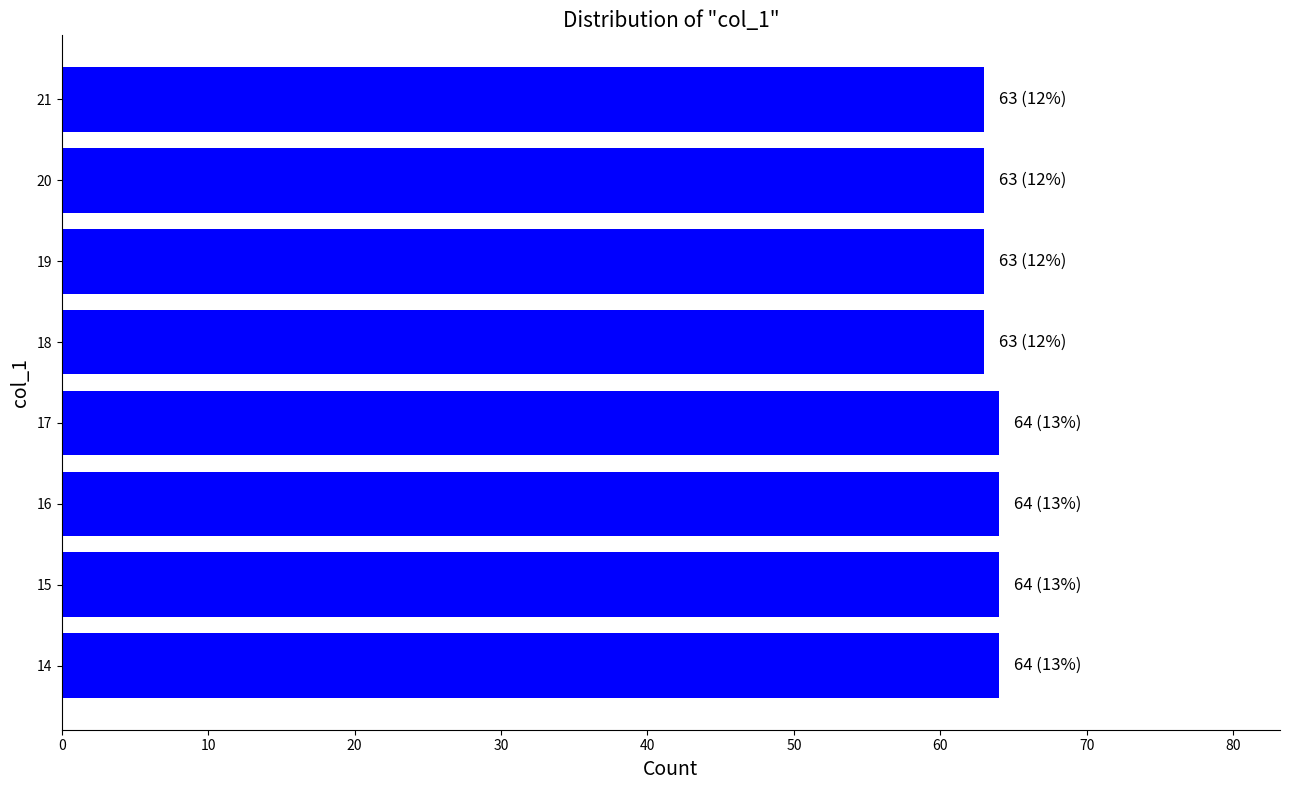

What is the sum of the values at 21 and 17?

127